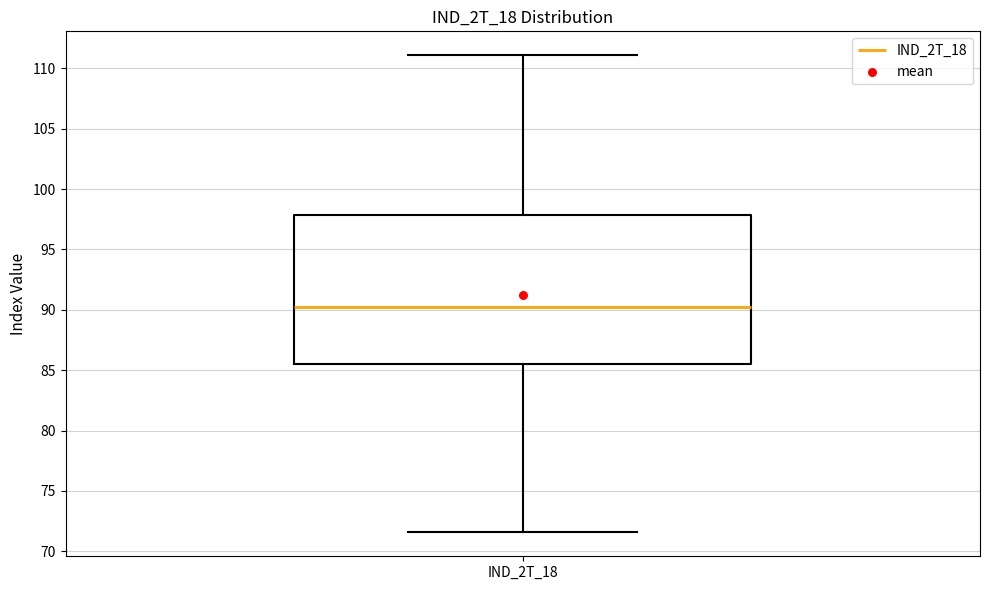

Transcribe this box plot: give where the median line is, the range the box spans, and where the two whiskers end, as read against the y-axis. The values are not printed on the chart, so give them approximately, as read against the axis.

median 90.0, box 85.5 to 98.0, whiskers 71.5 to 111.0